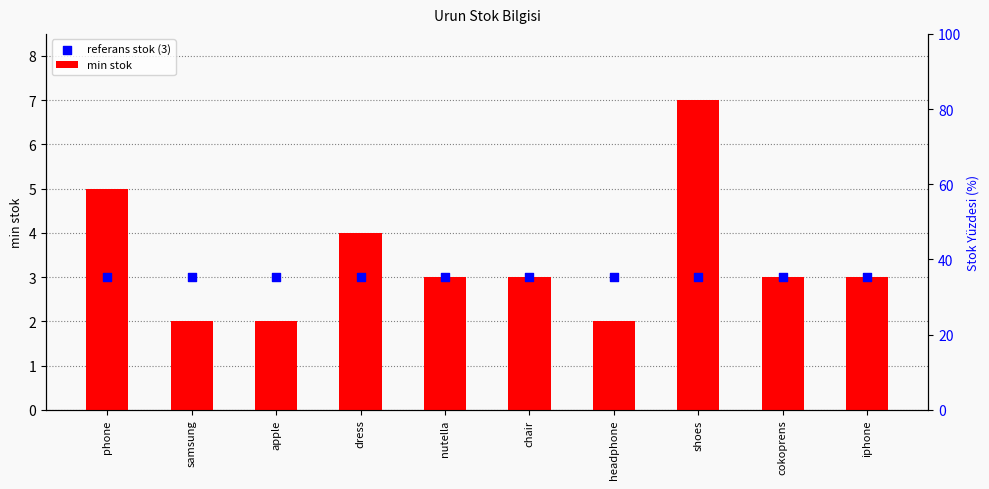

Which series has the widest spread of Y values?

min stok